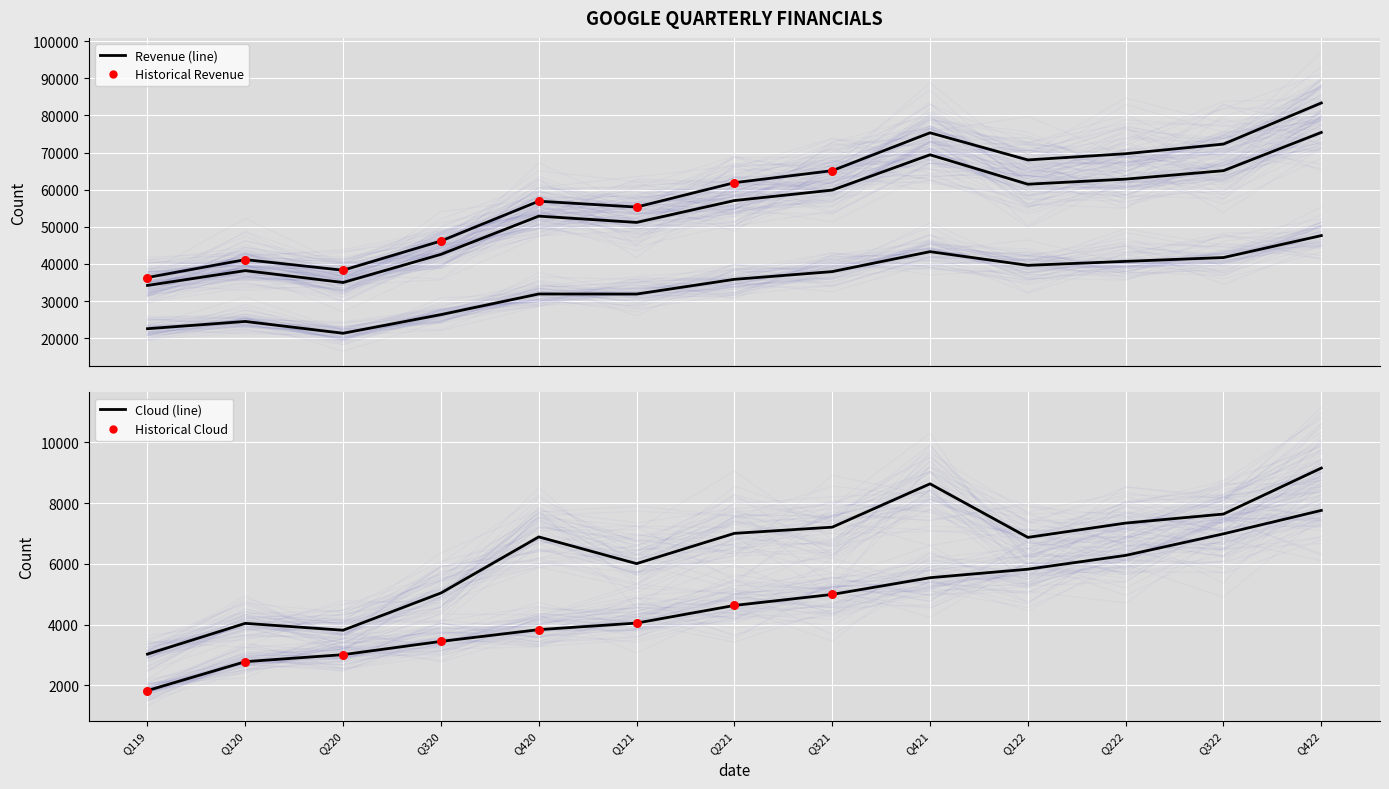

At which category is the sum across all series the highest?

Q422